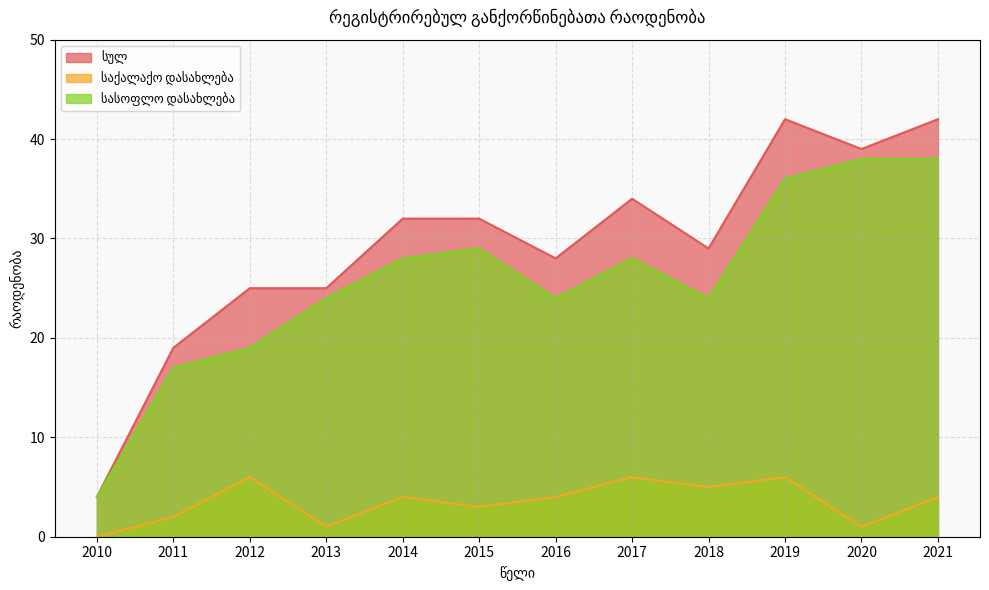

True or false: სასოფლო დასახლება has a value of 16 at 2016.

False